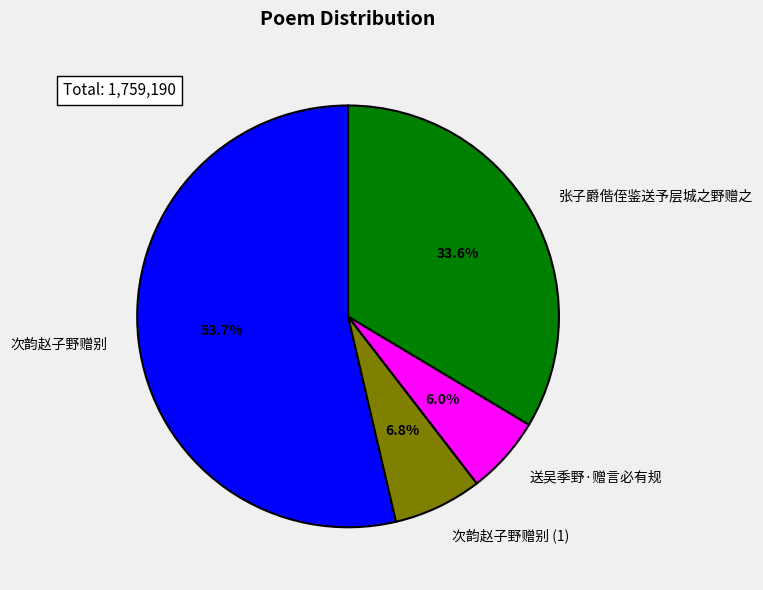

Is it true that 次韵赵子野赠别 is 16% of the pie?

False